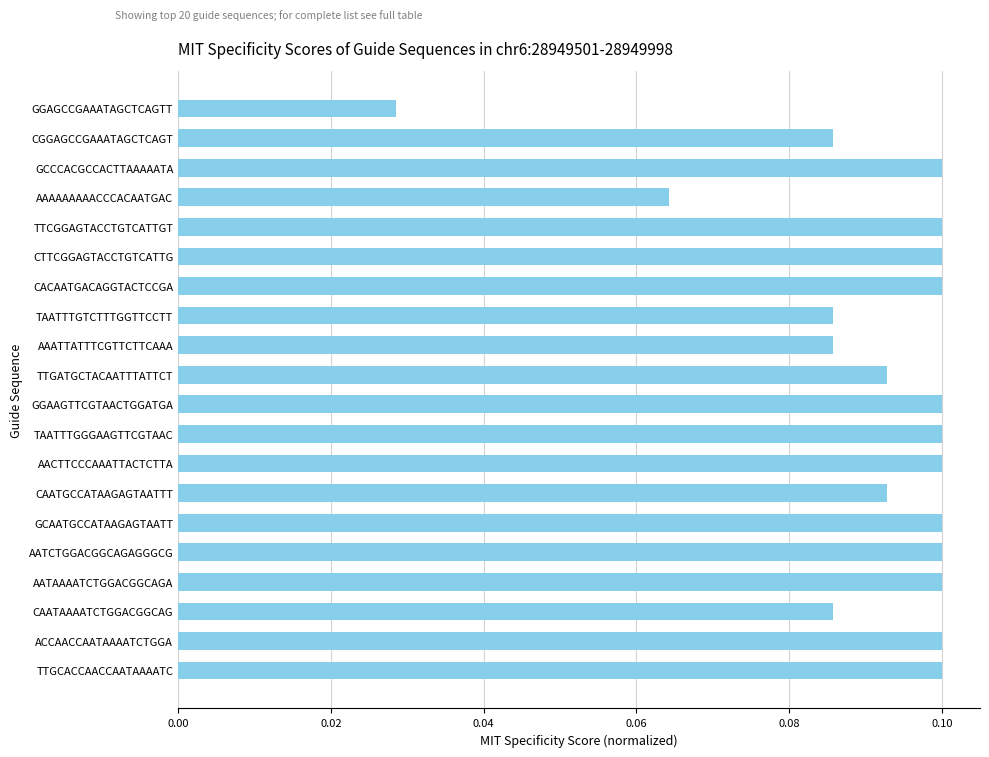

At which category does the chart reach its minimum across all series?

GGAGCCGAAATAGCTCAGTT